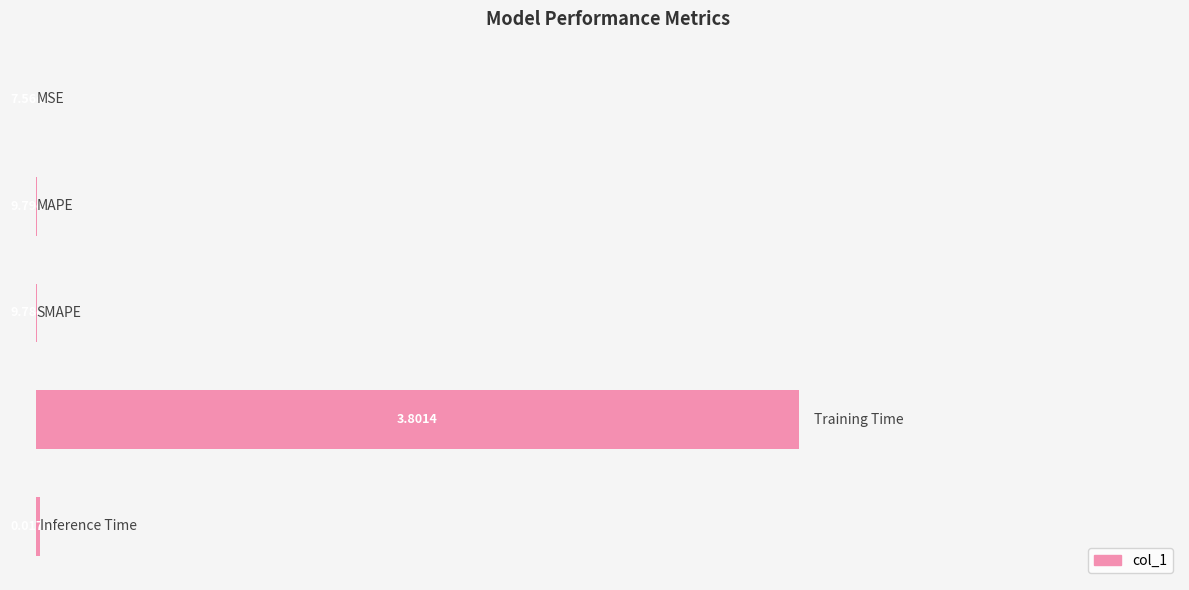

How many series are shown in this chart?

1